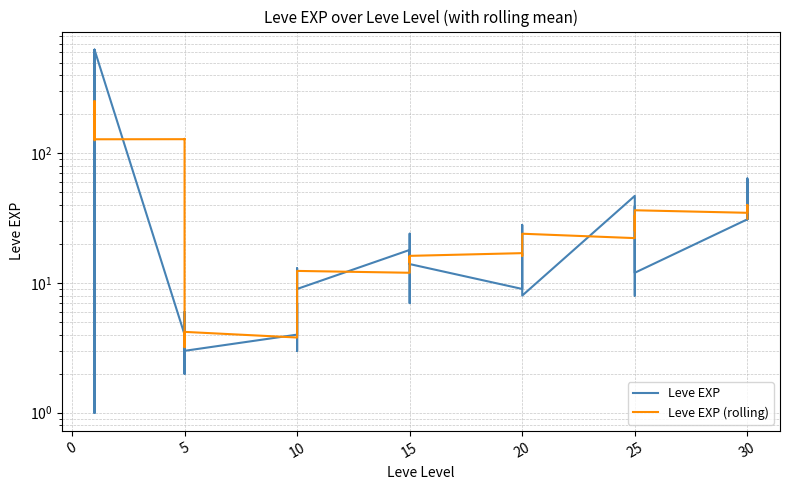

List the series in order of their overall mean, lowest first.

Leve EXP (rolling), Leve EXP